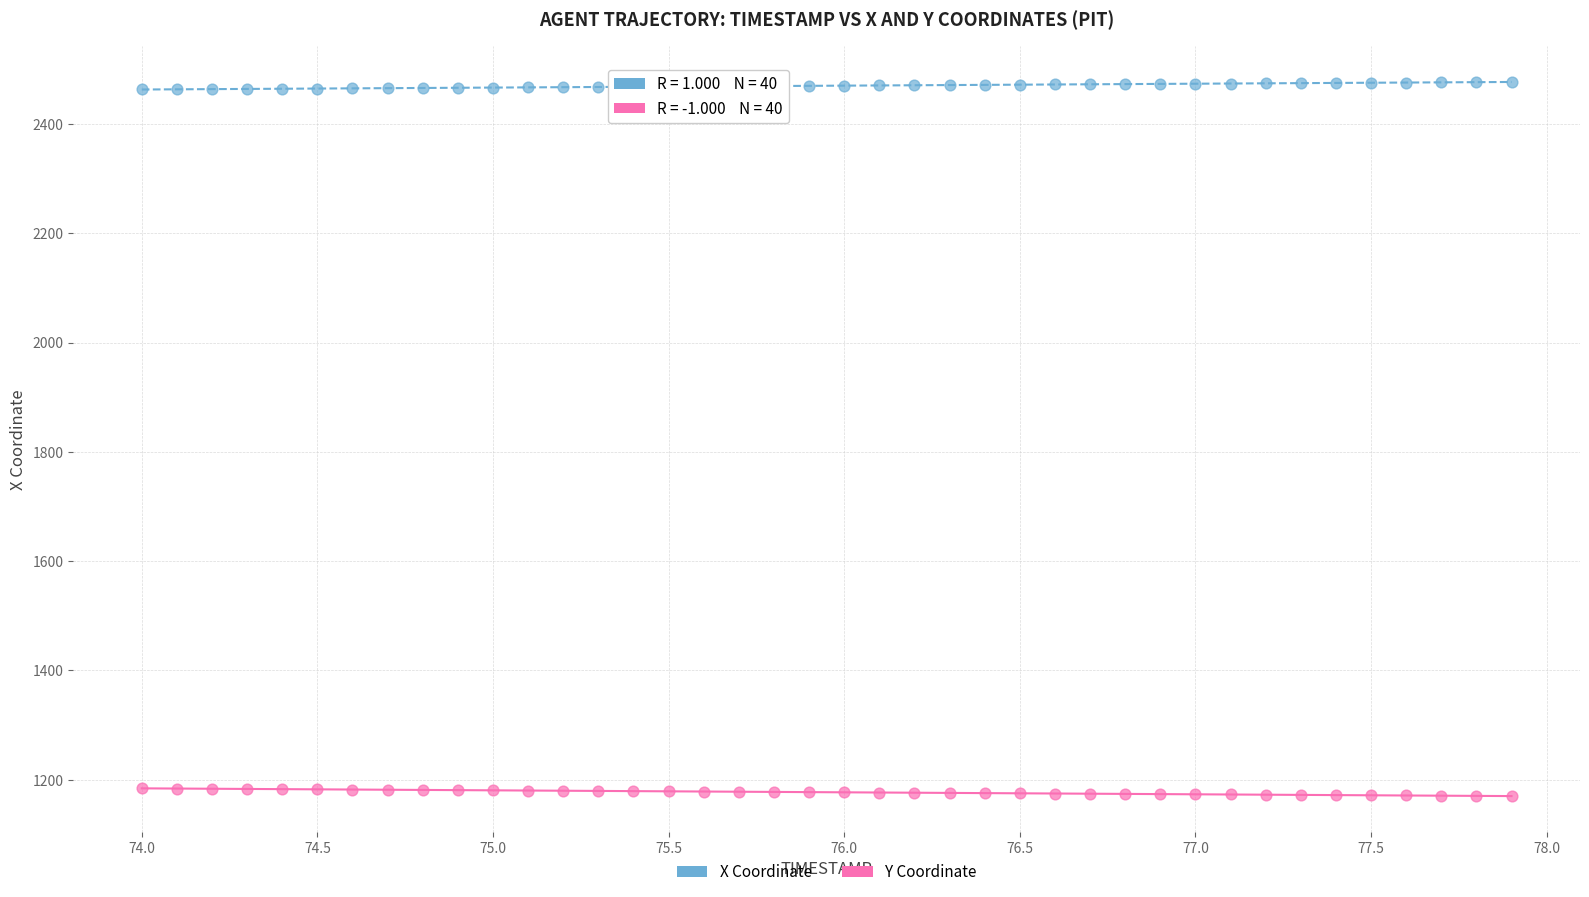

Which series reaches the maximum Y coordinate?

X Coordinate